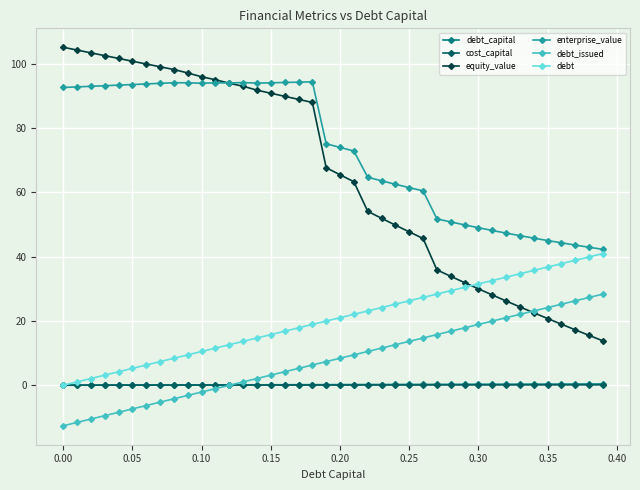

Which series has the largest range (max minus min)?

equity_value